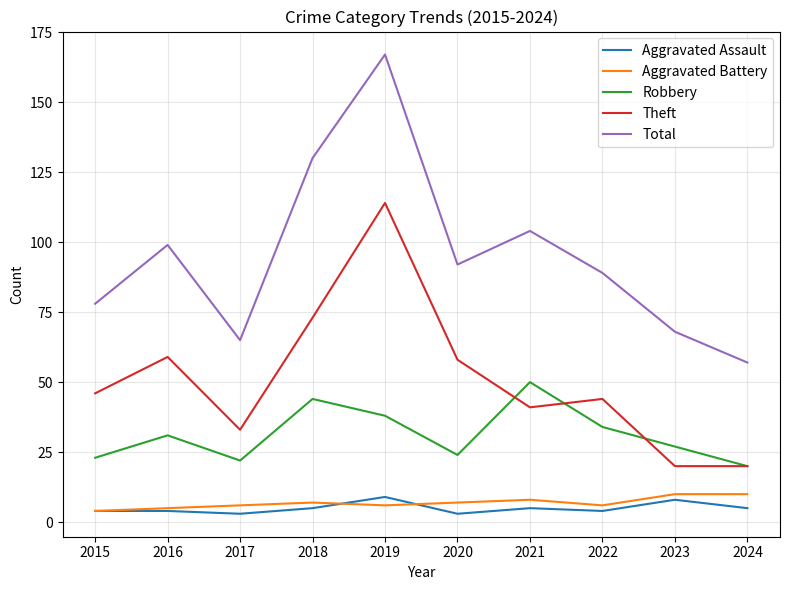

What is the highest value of the Total series?

167